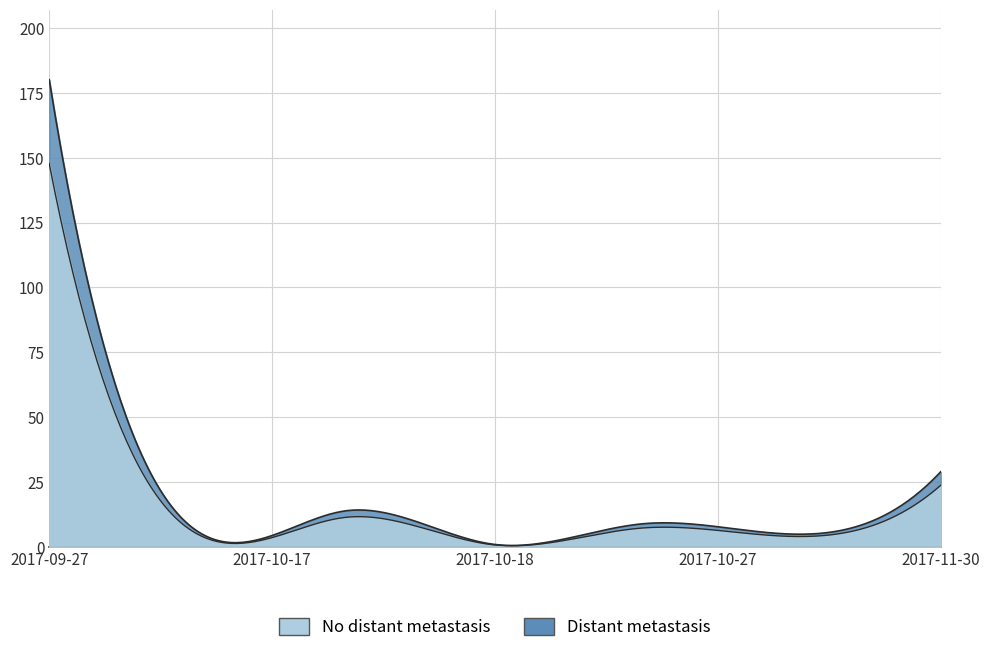

What is the difference between the maximum and minimum values?

179